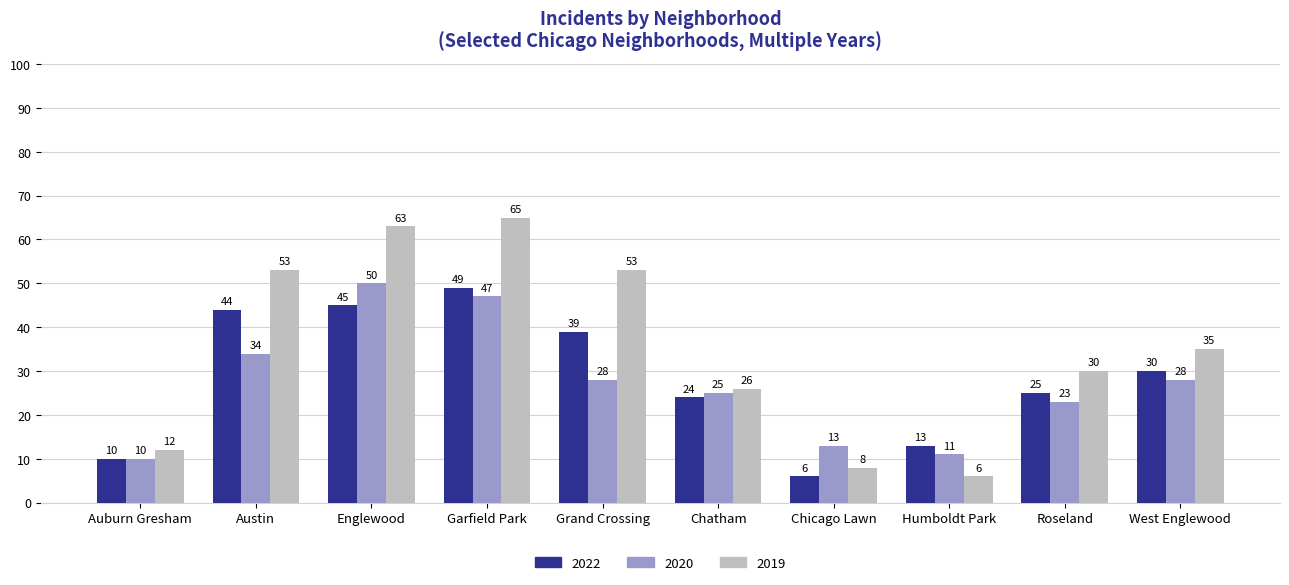

How many categories are shown in the chart?

10